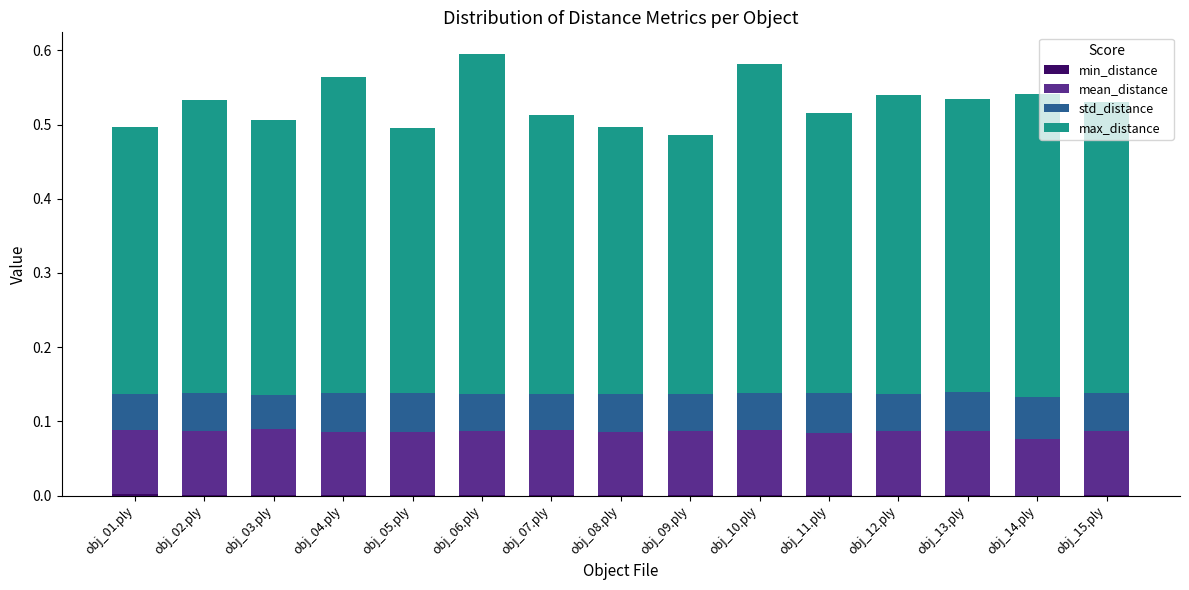

Does the chart contain stacked bars?

Yes